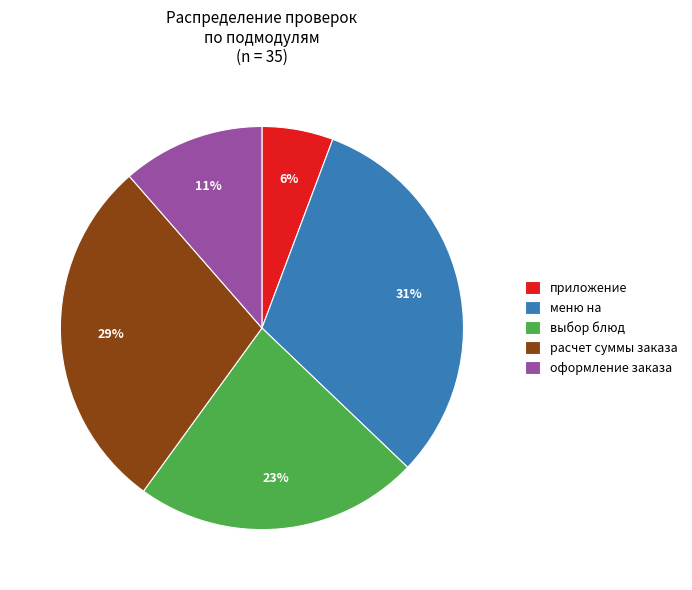

How many slices are in this pie chart?

5